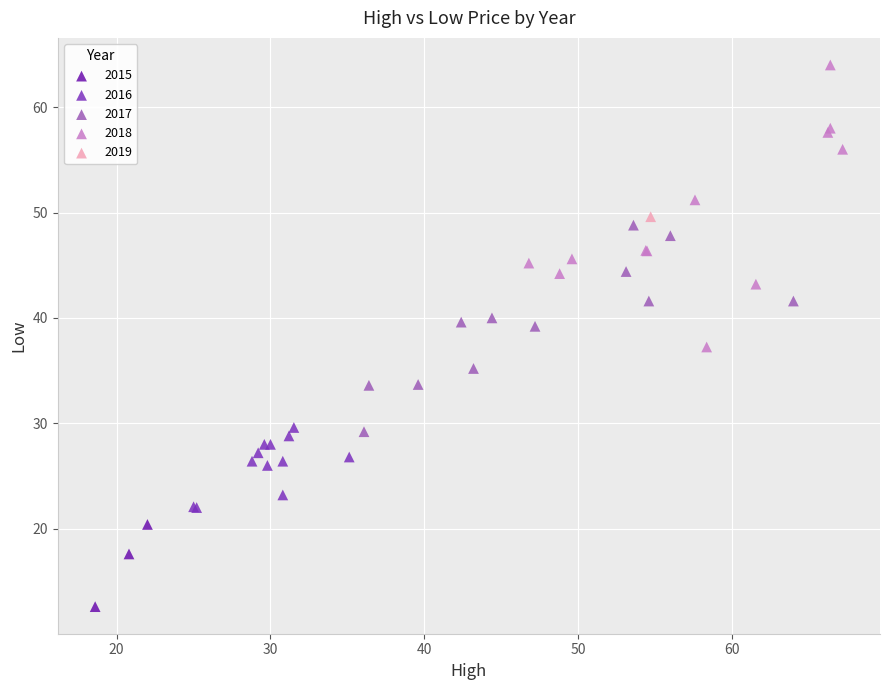

What are all the series names shown in the legend?

2015, 2016, 2017, 2018, 2019